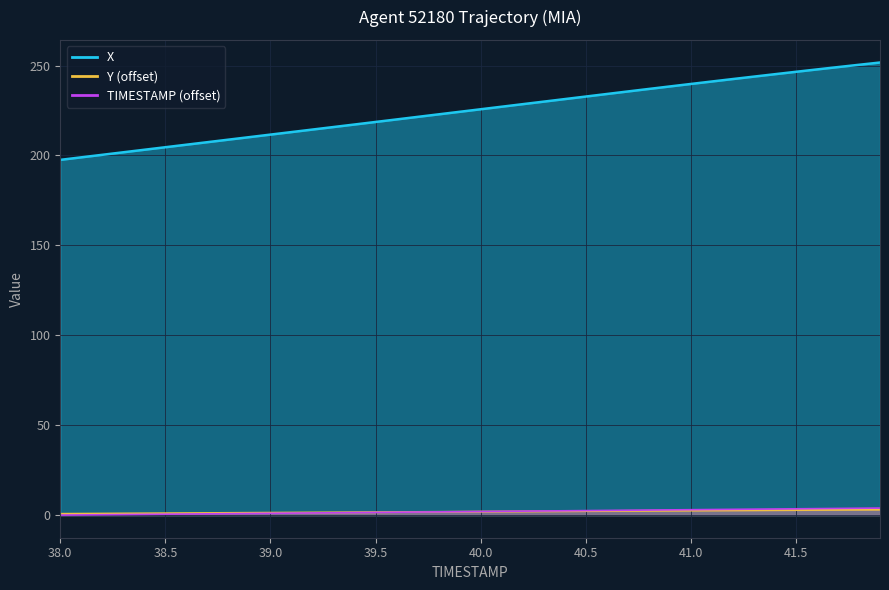

The value of TIMESTAMP at 41.3 is 4.3. True or false?

False